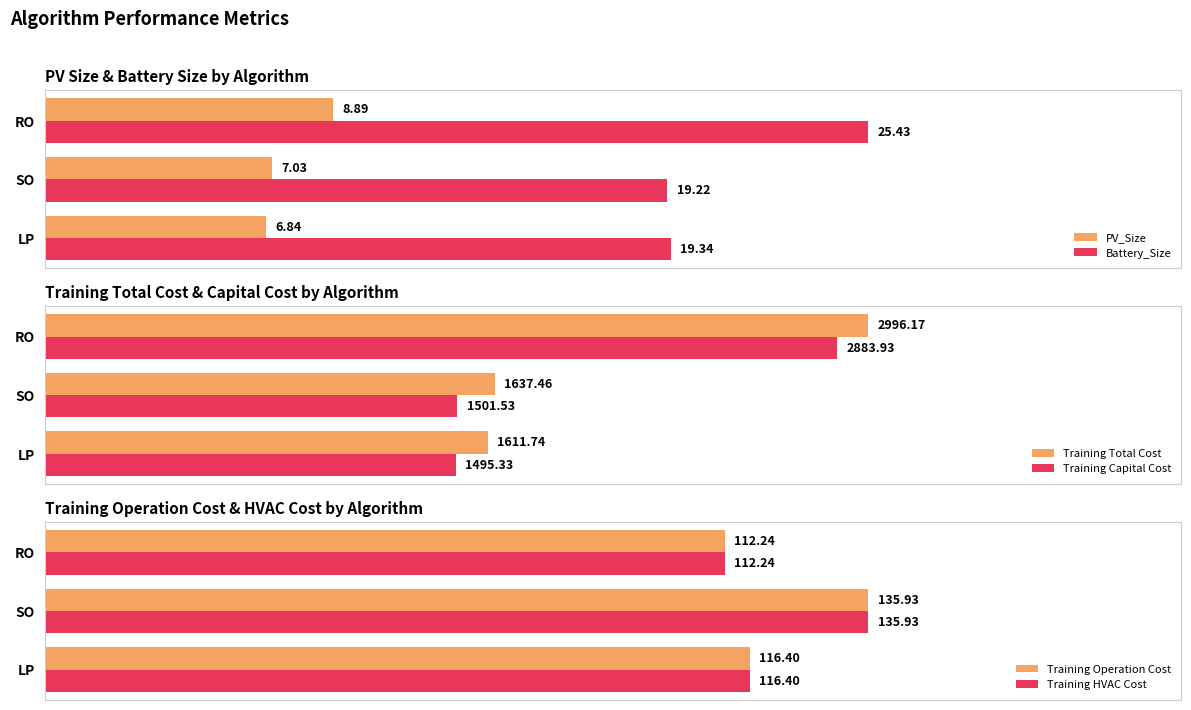

Where does the PV_Size series first go above 7?

1